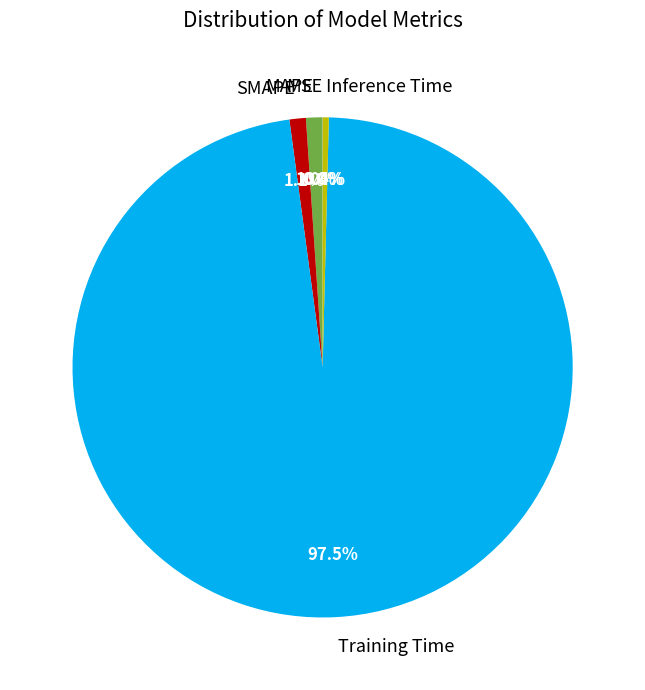

What is the total percentage of MAPE and Inference Time?

1.4%